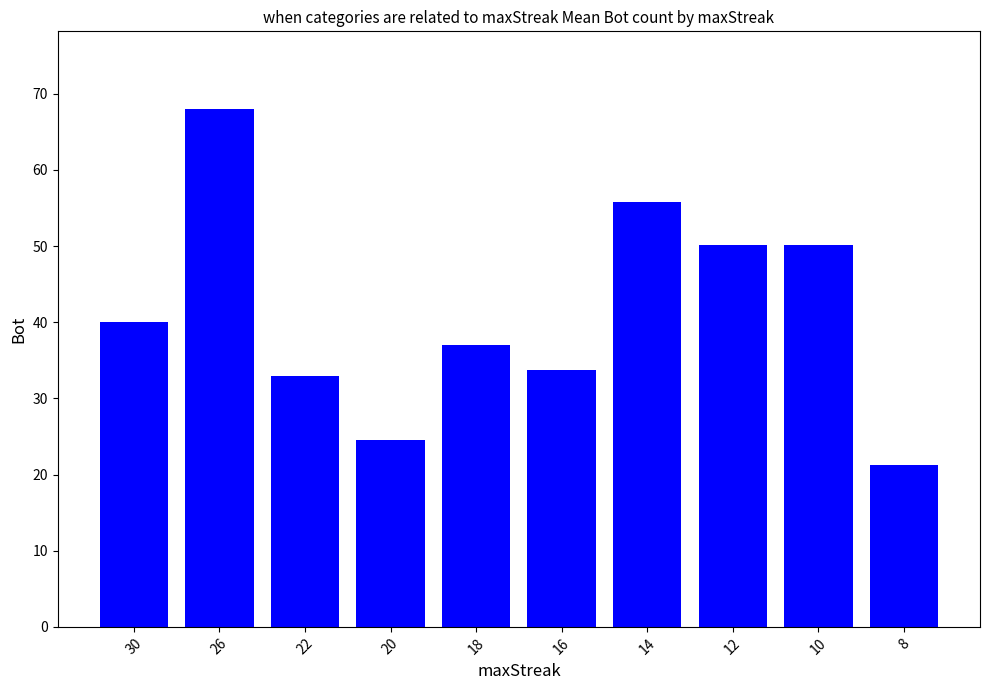

Count the number of data series in this chart.

1